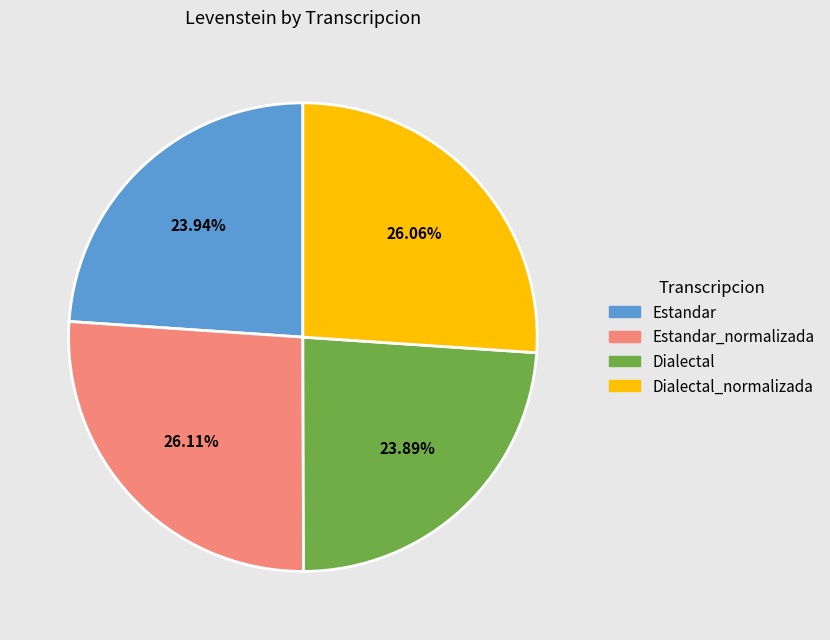

Does any single category account for the majority?

No